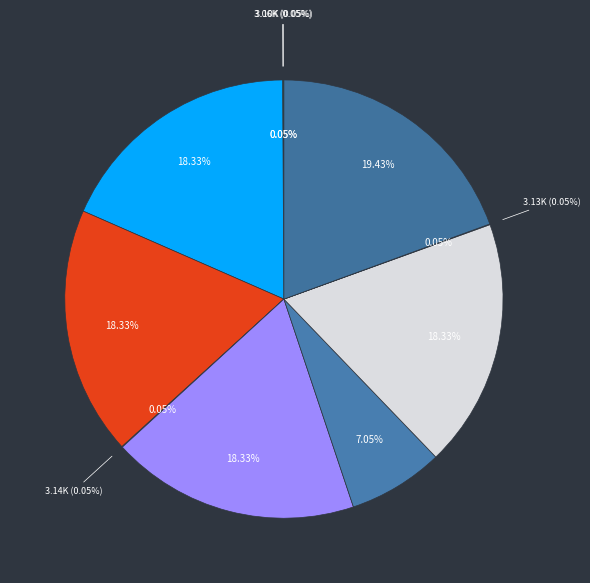

How many slices are in this pie chart?

10